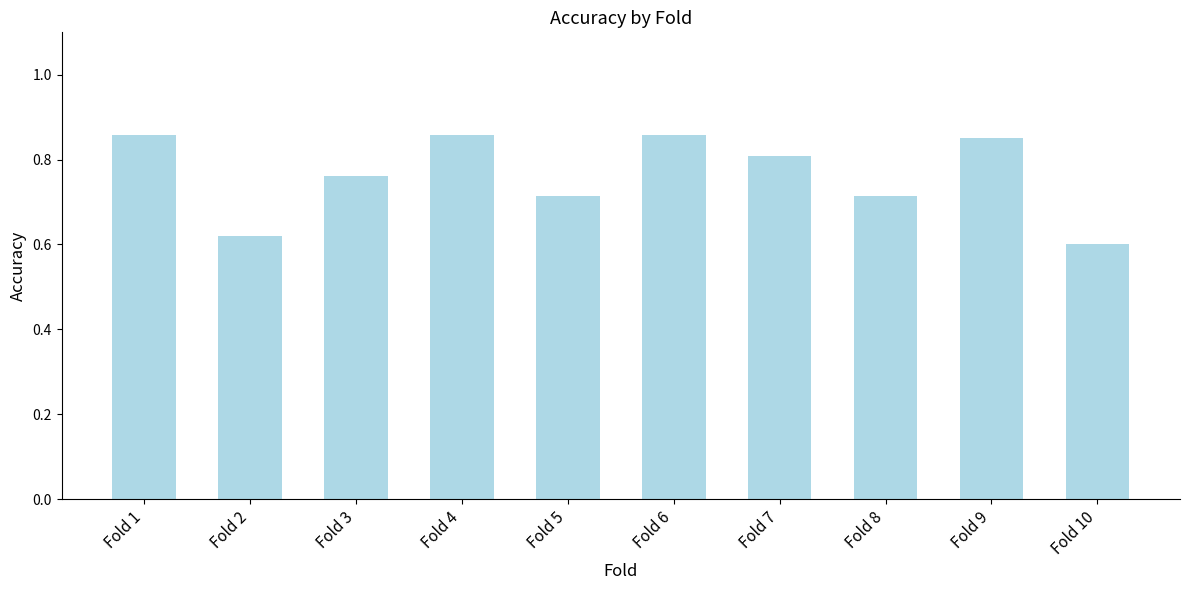

Count the values in the range 0 to 1.

10